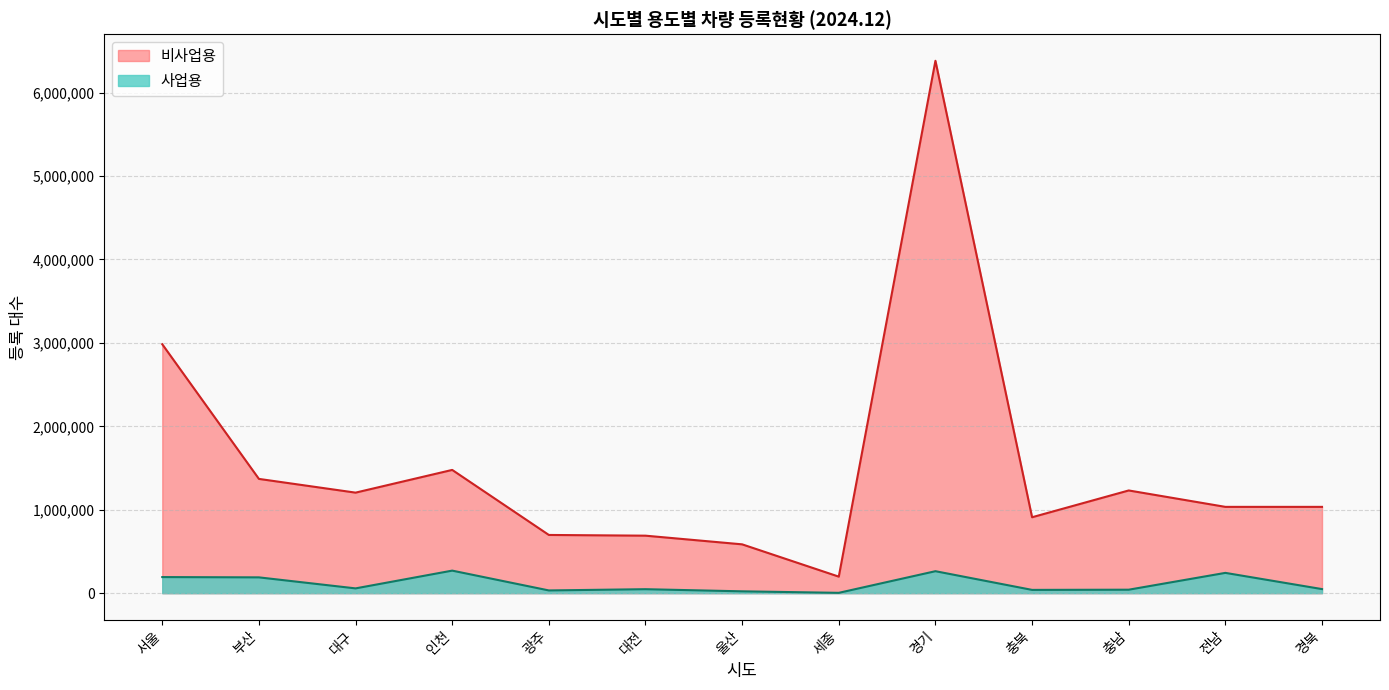

True or false: 사업용 and 비사업용 cross at least once.

False